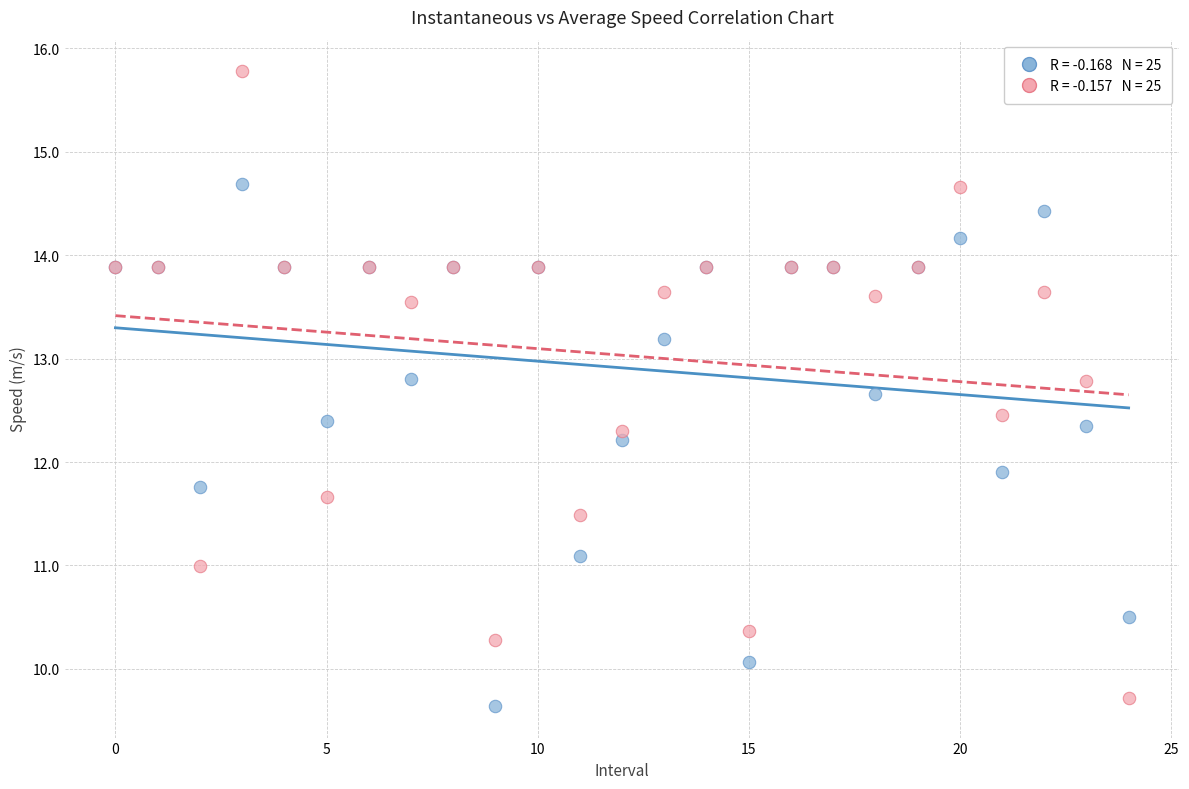

Across all series, what Y value is closest to 12?

11.9